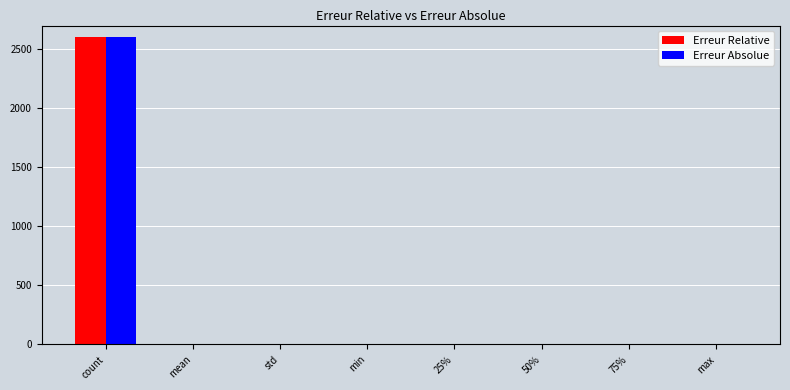

How many groups of bars are there?

8